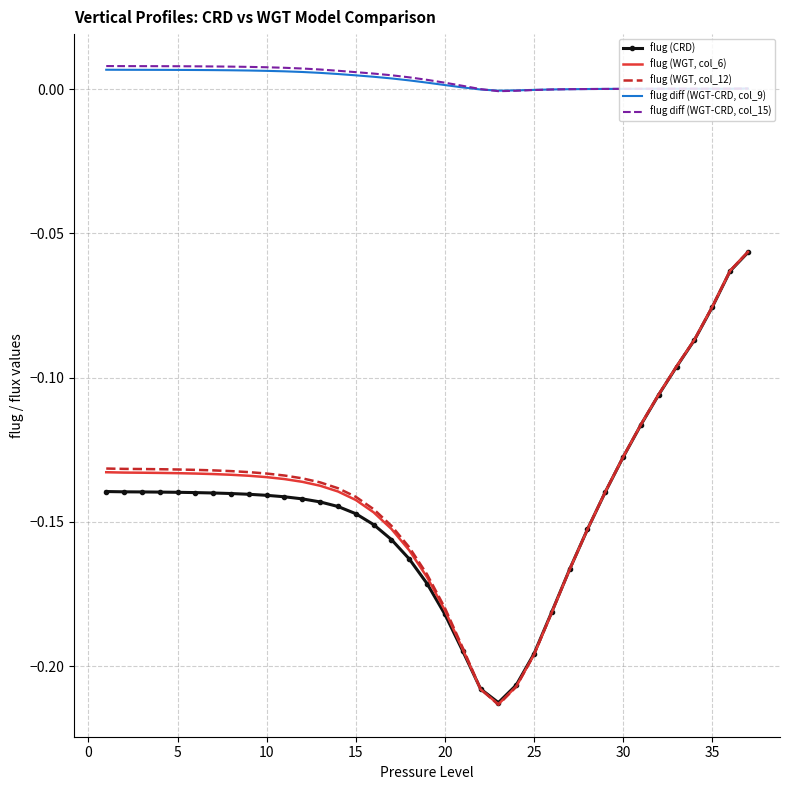

True or false: flug diff (WGT-CRD, col_15) and flug (CRD) intersect in this chart.

False